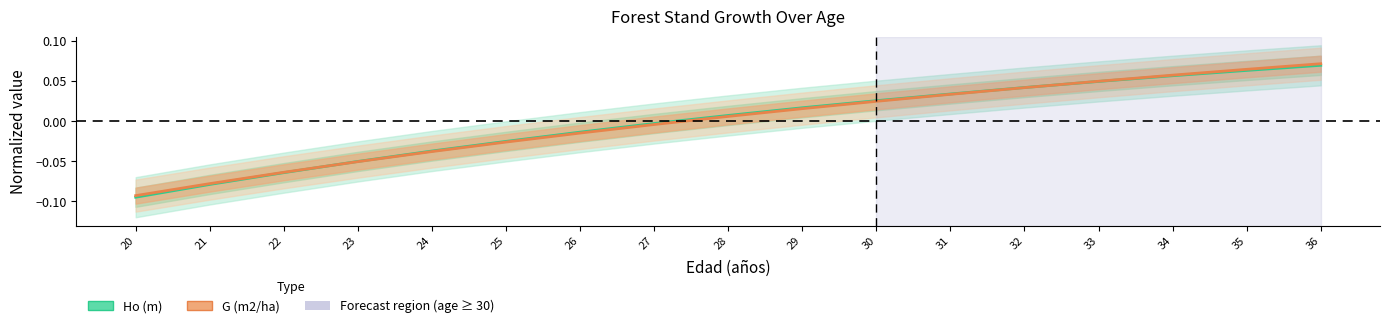

Is the value of G (m2/ha) at 36 greater than the value of Ho (m) at 35?

Yes